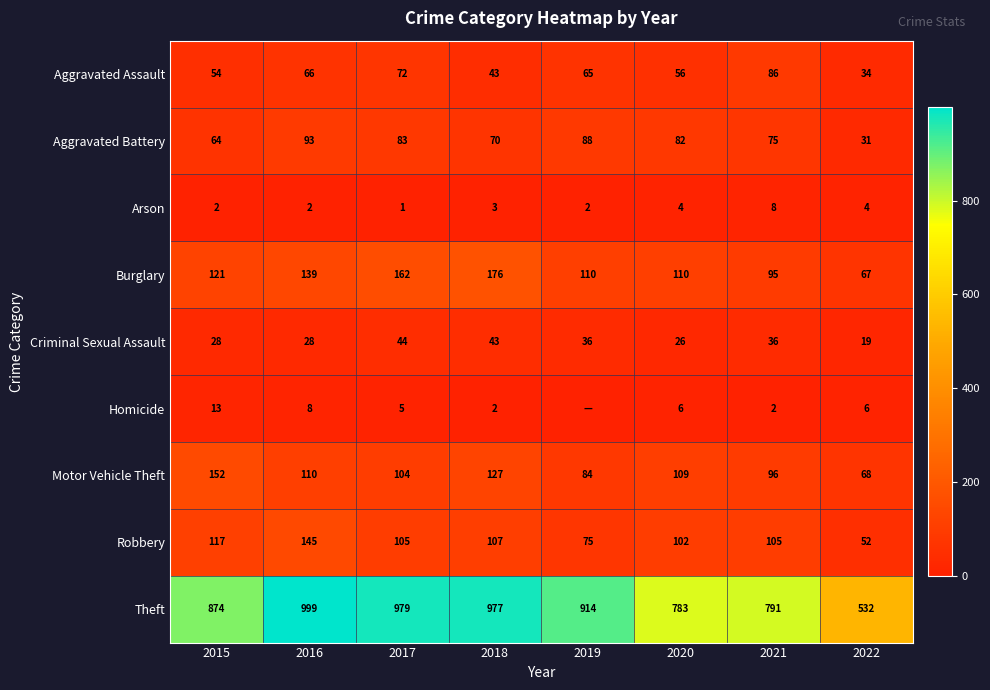

What is the difference between the Criminal Sexual Assault values at 2021 and 2020?

10